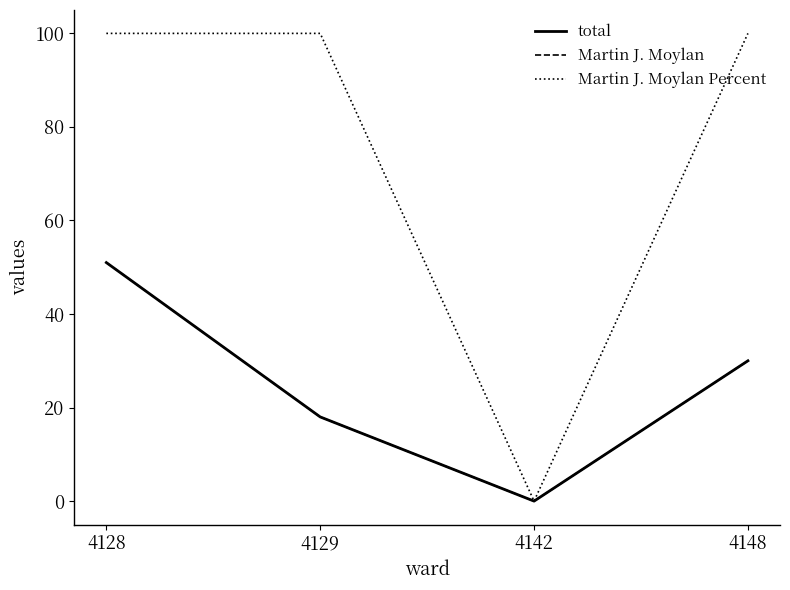

Does the chart display data point markers on the line(s)?

No